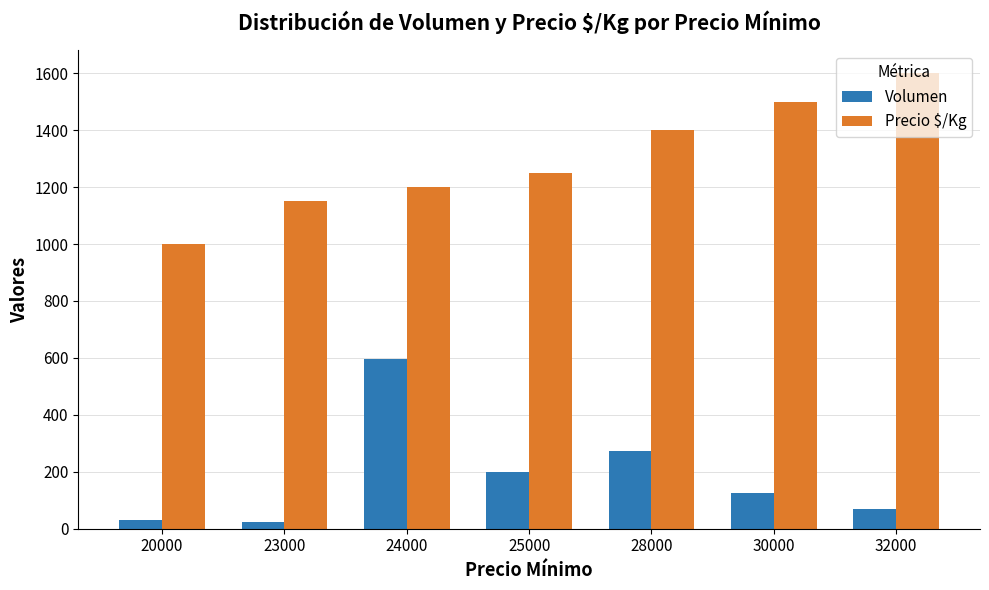

What are all the series names shown in the legend?

Volumen, Precio $/Kg